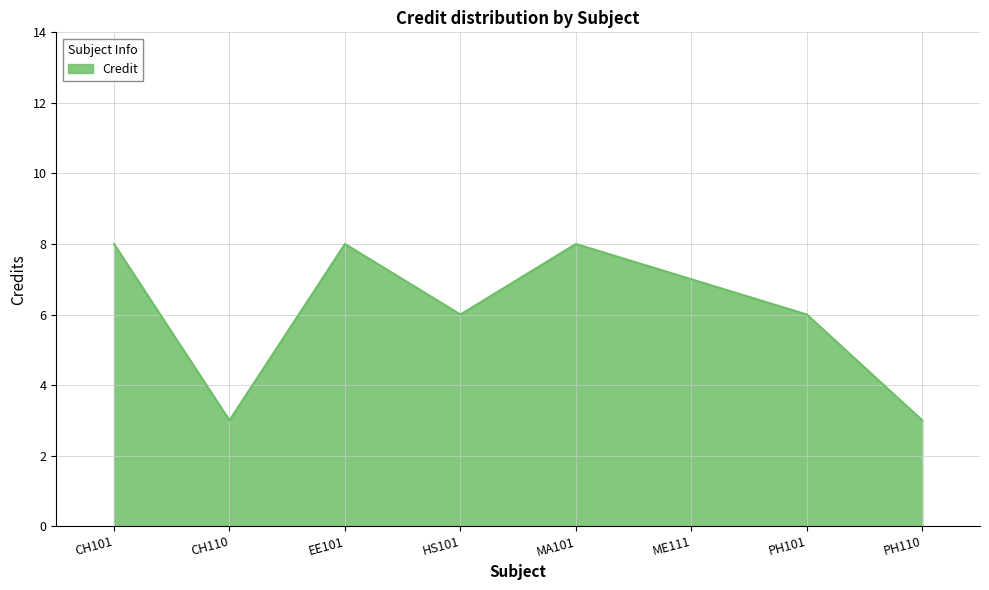

True or false: the data shows 9 at HS101.

False